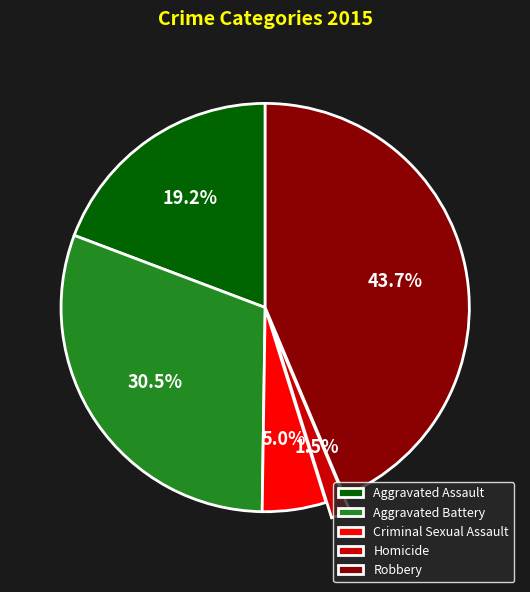

How much of the chart is everything except Aggravated Assault?

80.8%